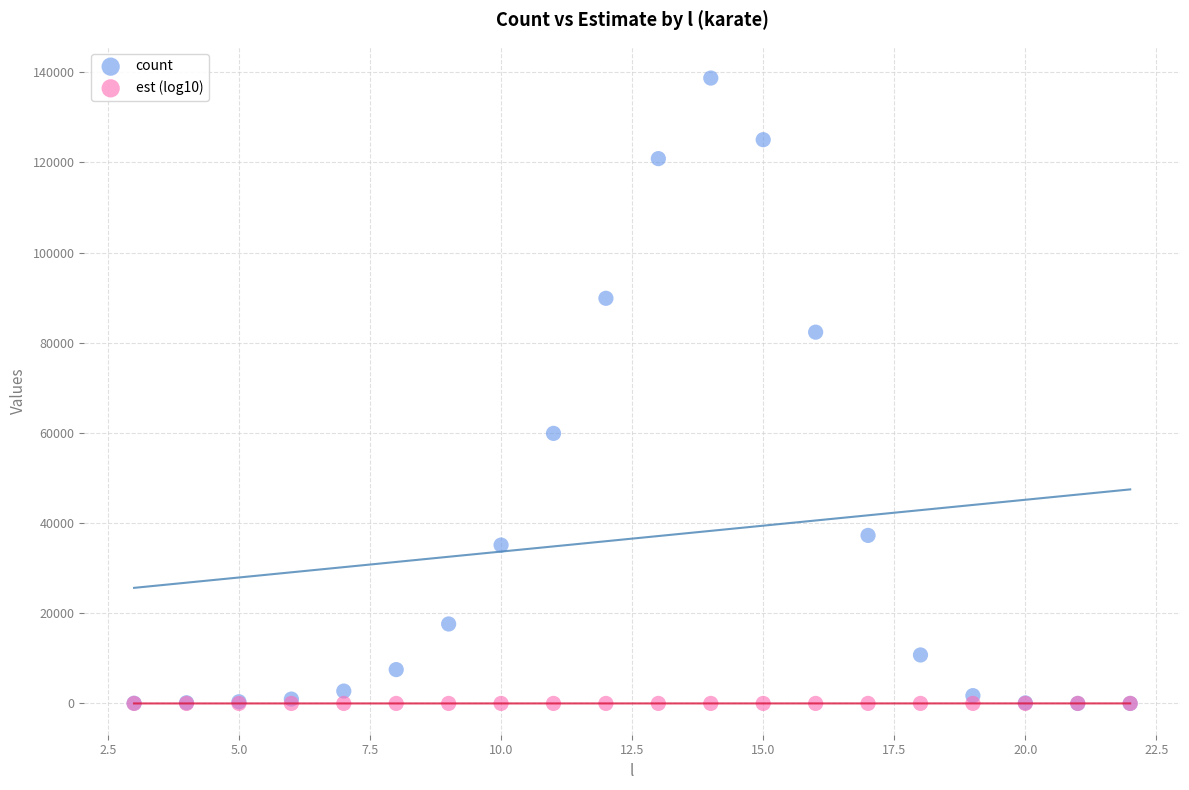

In the count series, what Y value is closest to 69344?

59890.0